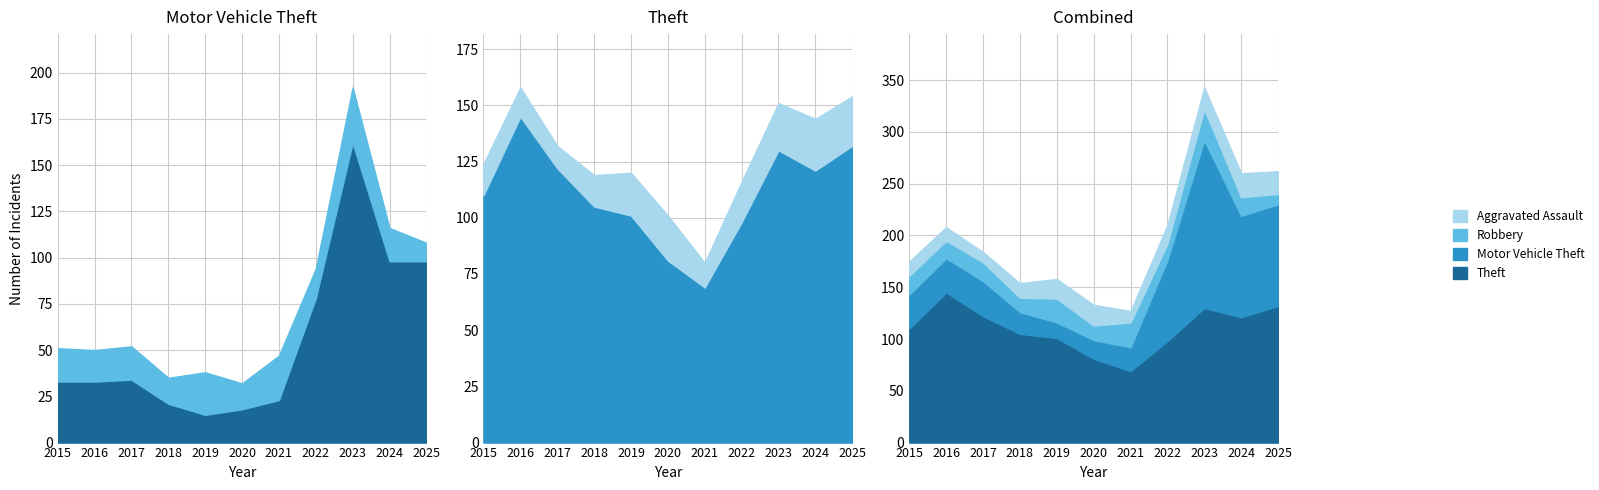

Does the chart have visible grid lines?

Yes